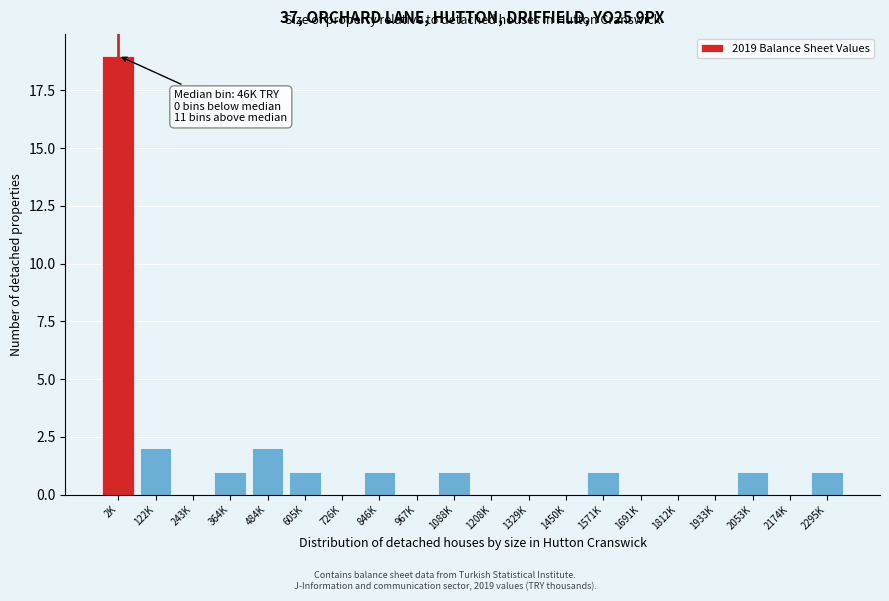

Reading right to left, what are all the values shown in this chart?

2295K=1	2174K=0	2053K=1	1933K=0	1812K=0	1691K=0	1571K=1	1450K=0	1329K=0	1208K=0	1088K=1	967K=0	846K=1	726K=0	605K=1	484K=2	364K=1	243K=0	122K=2	2K=19